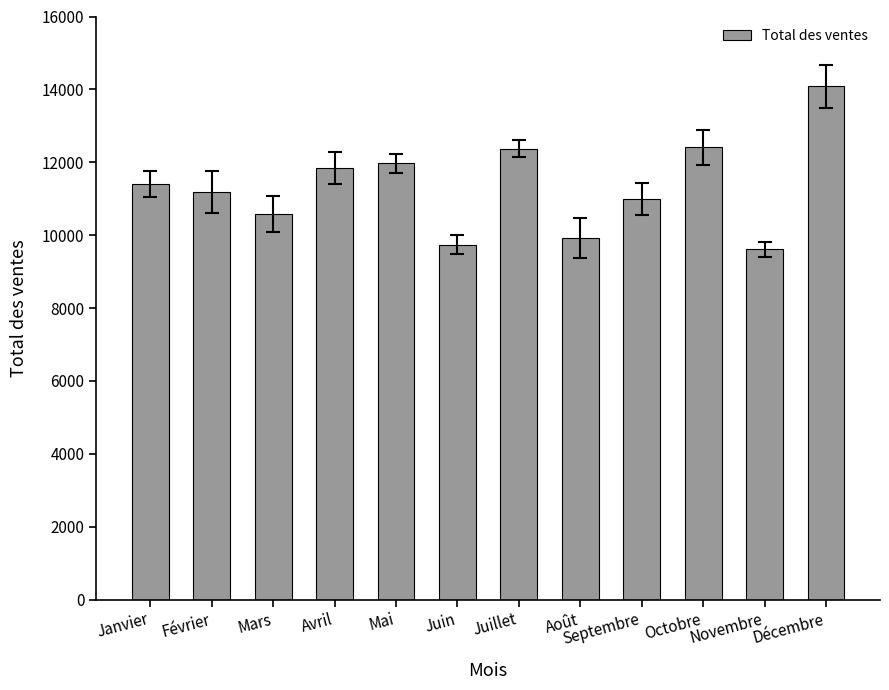

What is the label of the 6th bar from the right?

Juillet